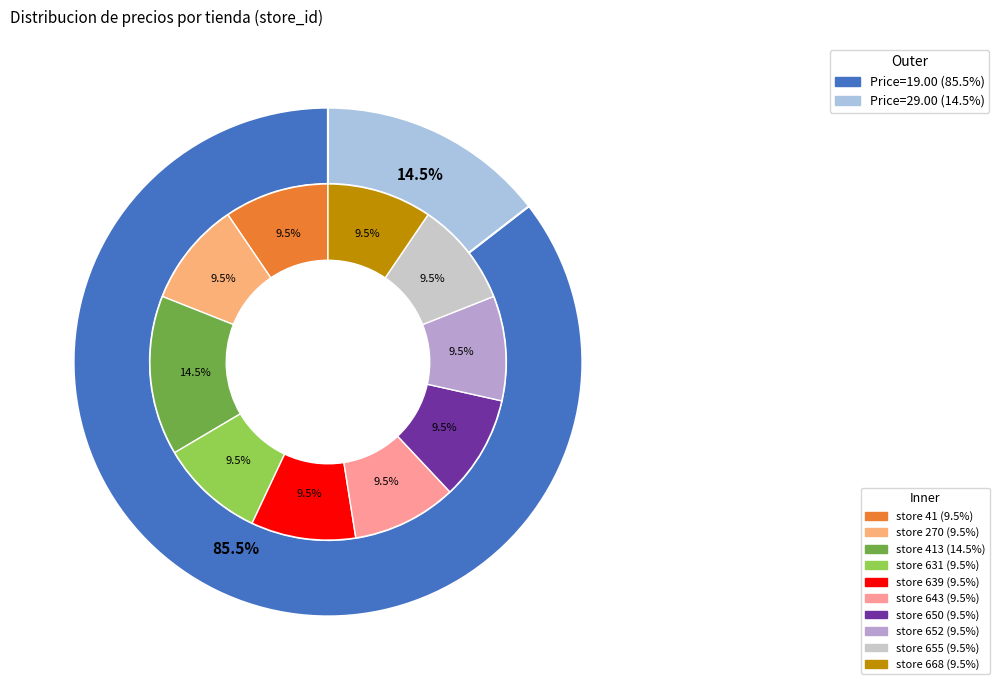

Is there a majority slice in this chart?

No